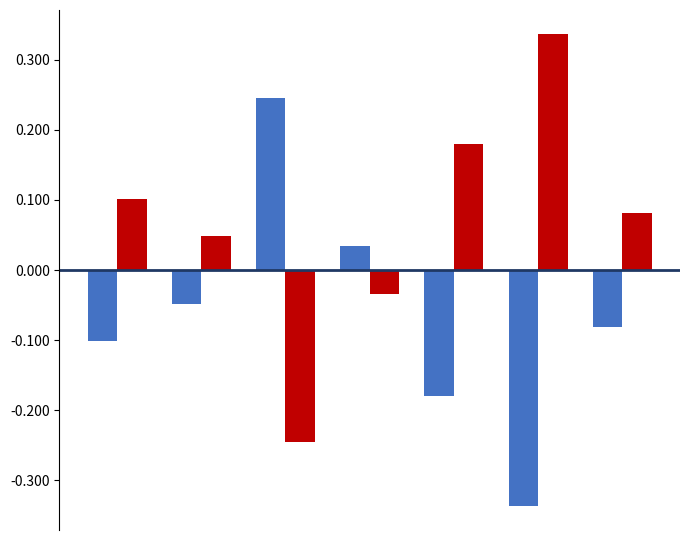

How many distinct data groups are displayed?

2